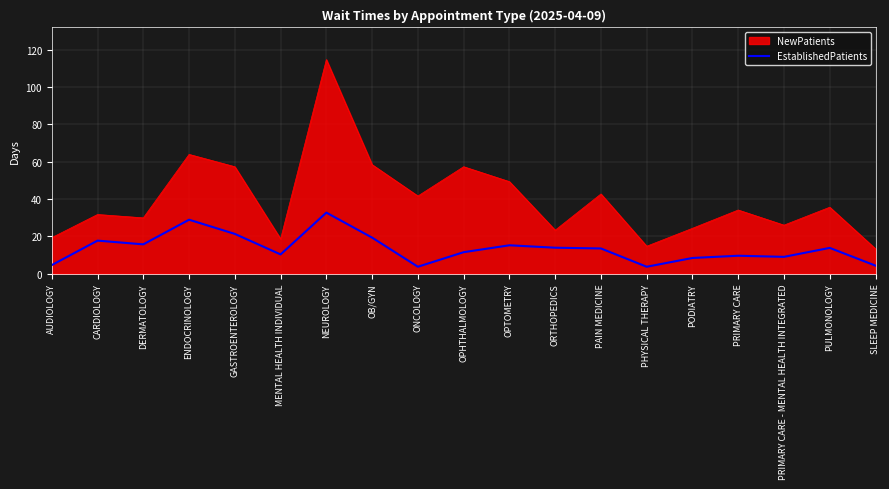

What is the smallest value displayed?

3.7